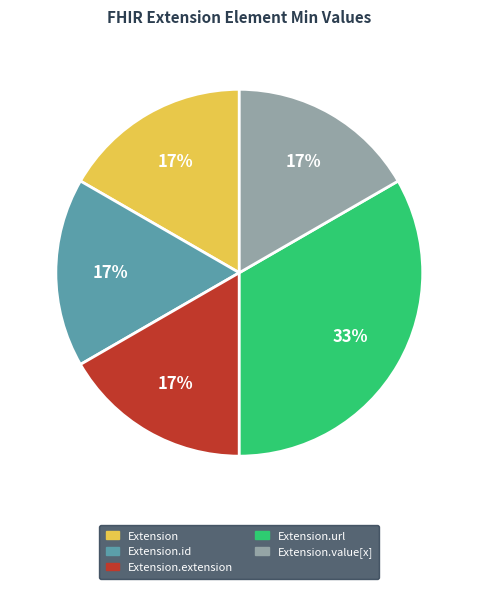

Do Extension.extension and Extension.value[x] together represent more than half of the pie?

No